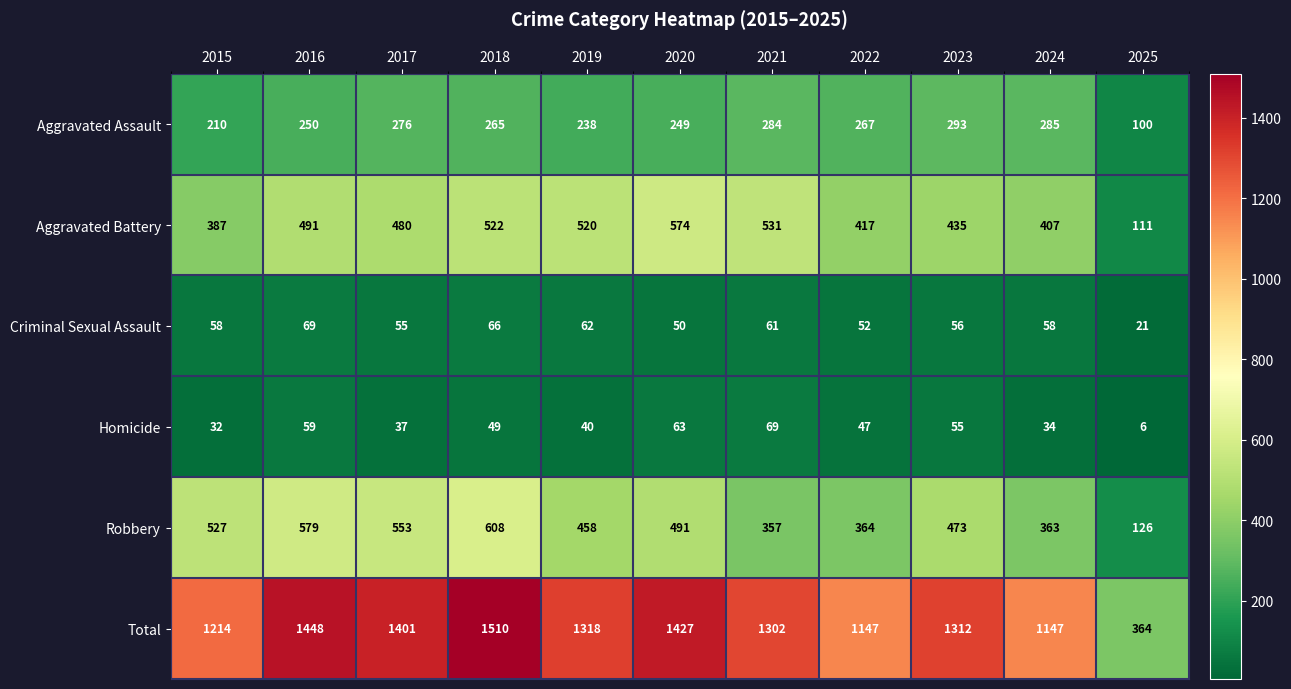

What is the difference between the Aggravated Battery values at 2015 and 2019?

133